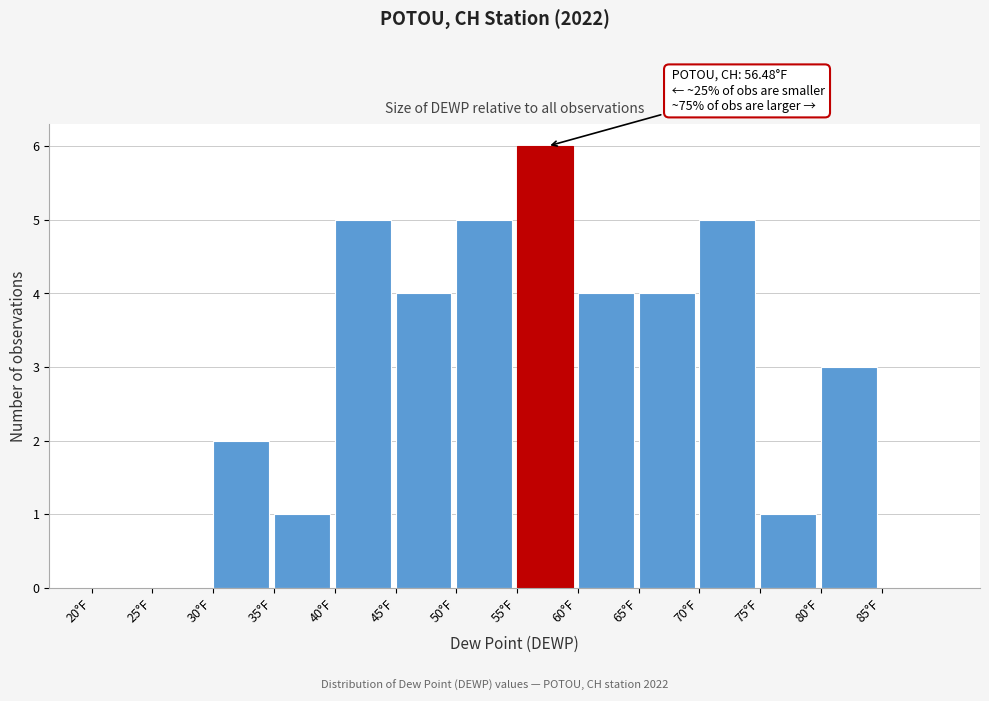

Over which range of the x-axis is the bar tallest?

55 to 60